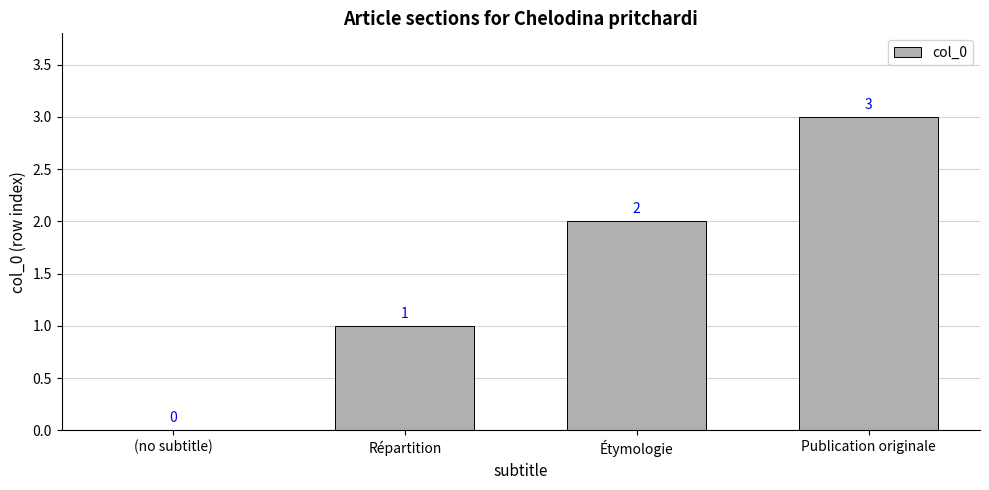

Which has a higher value, Répartition or Étymologie?

Étymologie